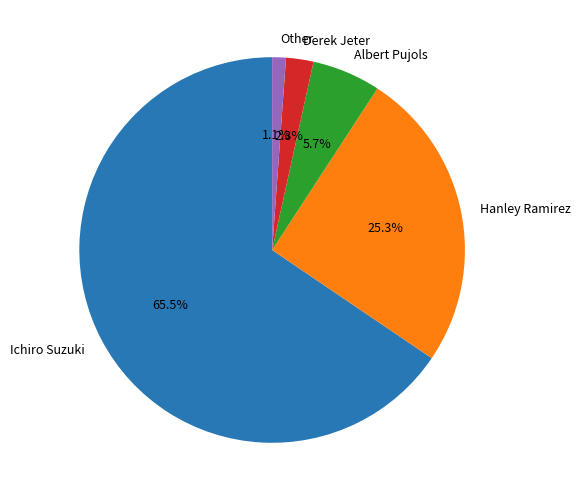

Which category has the biggest portion of the pie?

Ichiro Suzuki